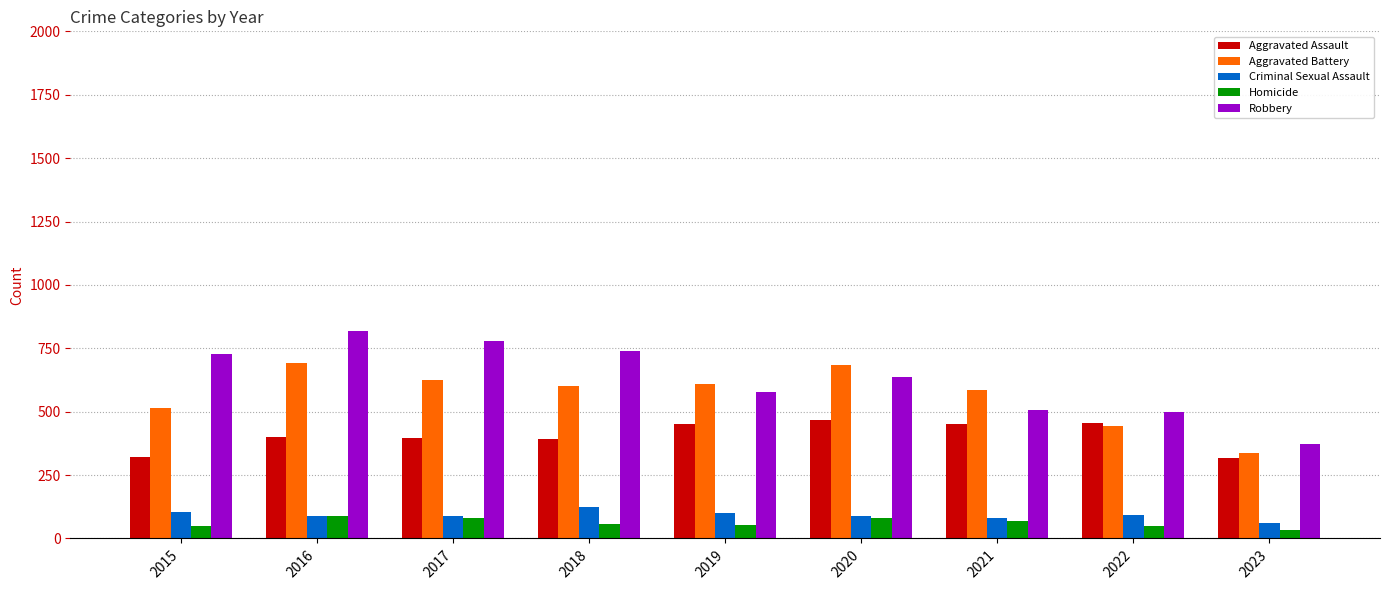

What is the average value of the Criminal Sexual Assault series?

92